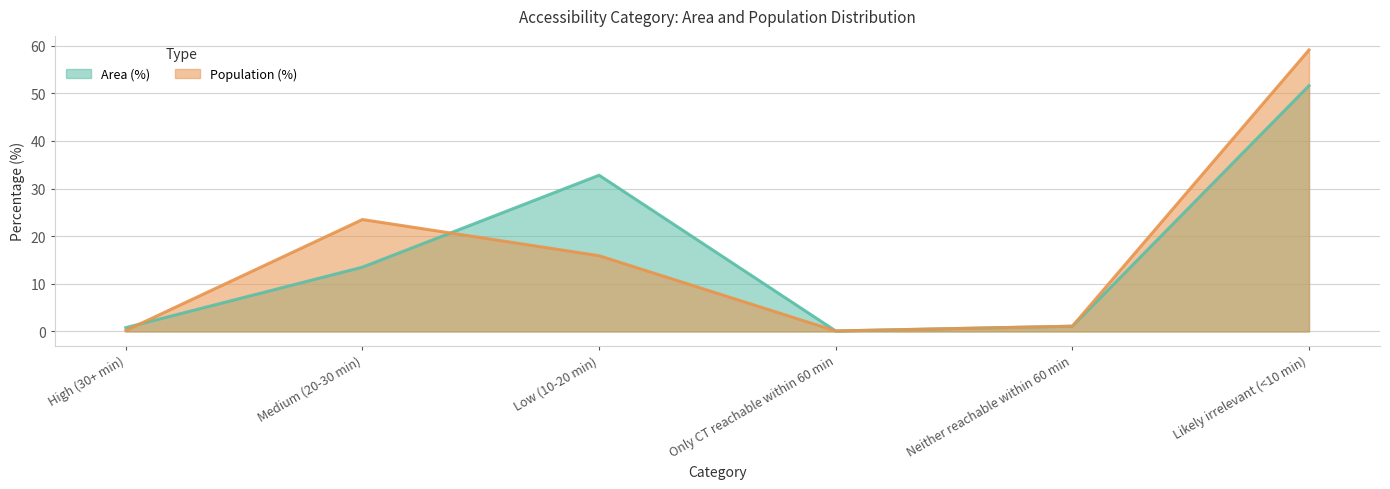

The Population (%) series shows 15.9 at Low (10-20 min). True or false?

True